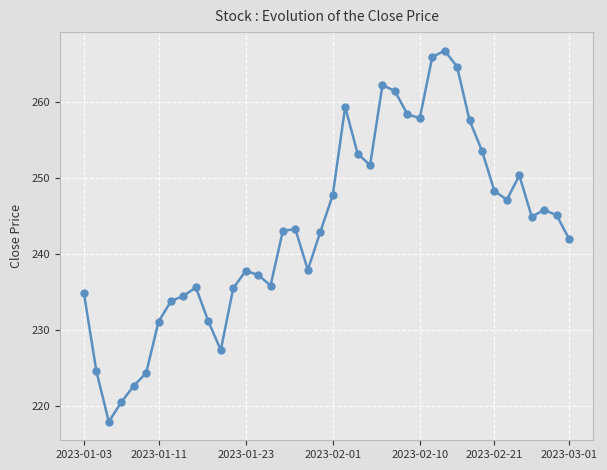

What is the value of the 27th point from the left?

258.4